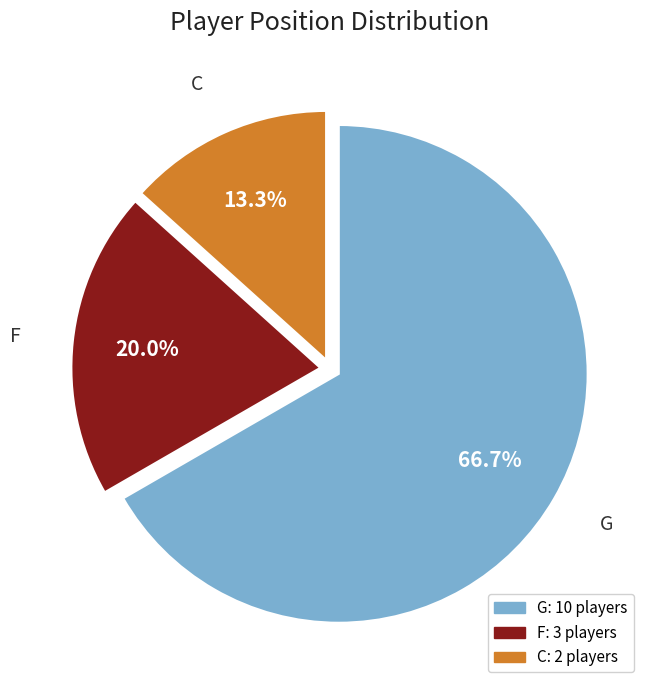

Combined, do G and C account for over 50%?

Yes